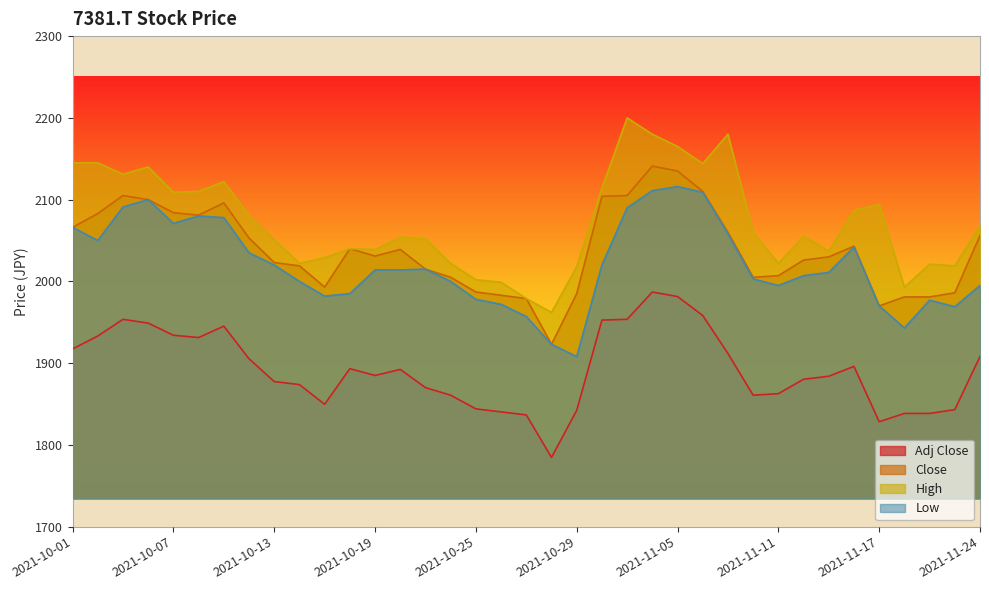

List the labels in order of High value, smallest first.

2021-10-28, 2021-10-27, 2021-11-18, 2021-10-26, 2021-10-25, 2021-10-29, 2021-11-22, 2021-11-19, 2021-10-14, 2021-10-22, 2021-11-11, 2021-10-15, 2021-11-15, 2021-10-19, 2021-10-18, 2021-10-13, 2021-10-21, 2021-10-20, 2021-11-12, 2021-11-10, 2021-11-24, 2021-10-12, 2021-11-16, 2021-11-17, 2021-10-07, 2021-10-08, 2021-11-01, 2021-10-11, 2021-10-05, 2021-10-06, 2021-11-08, 2021-10-01, 2021-10-04, 2021-11-05, 2021-11-04, 2021-11-09, 2021-11-02